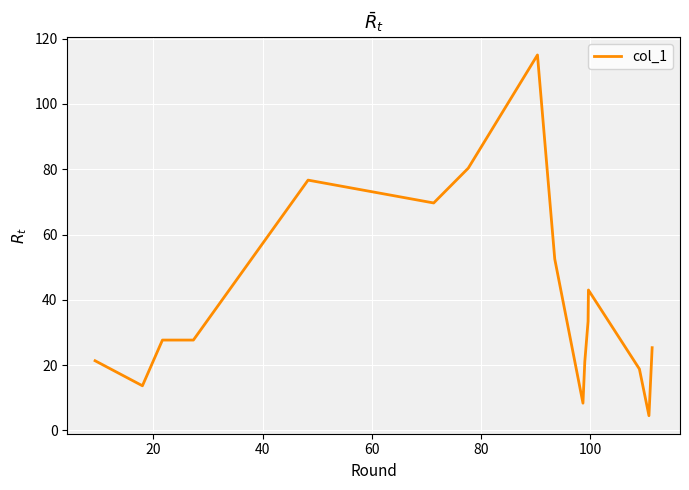

What is the difference between the maximum and minimum values?

110.5